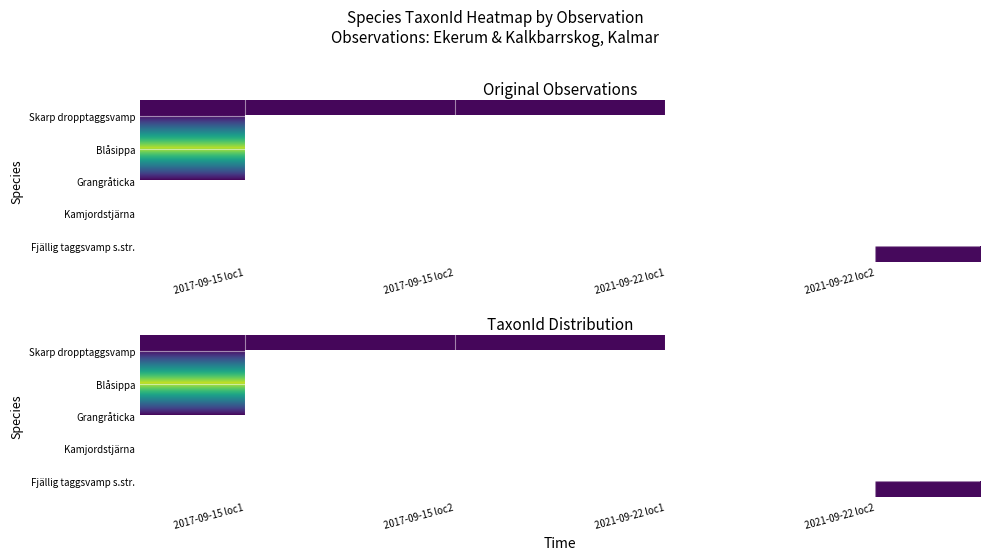

At which category does the chart reach its minimum across all series?

2017-09-15 loc1